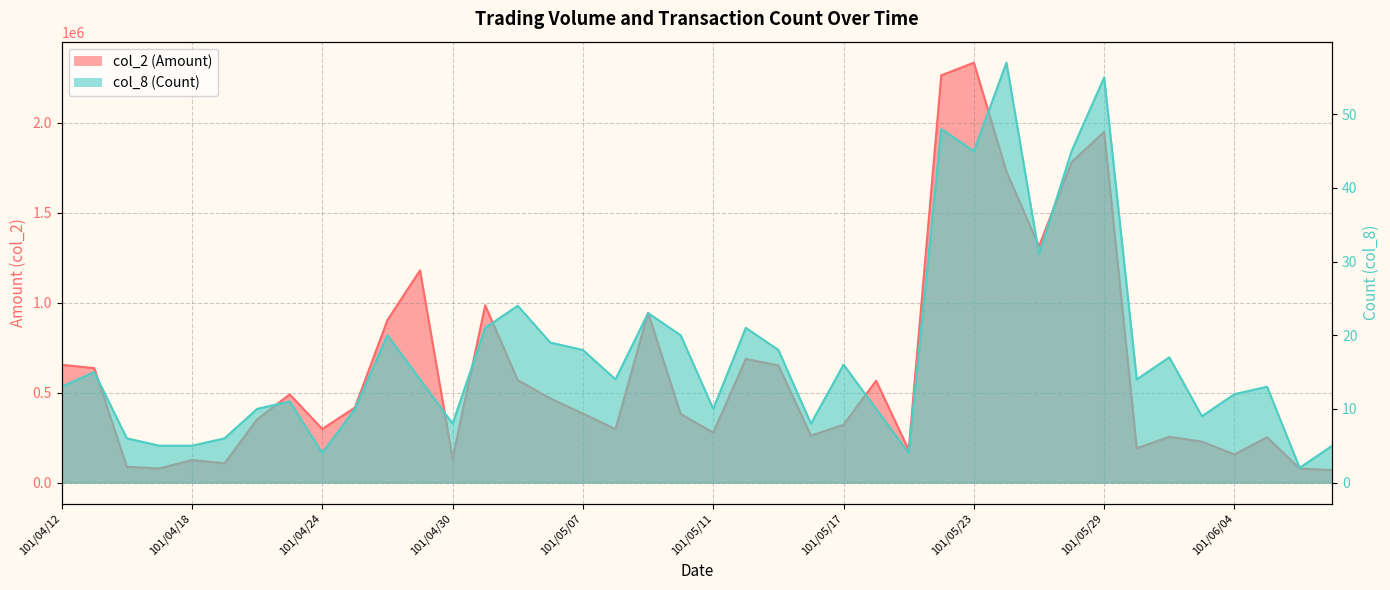

Is it true that col_2 (Amount) equals 321440 at 101/05/17?

True